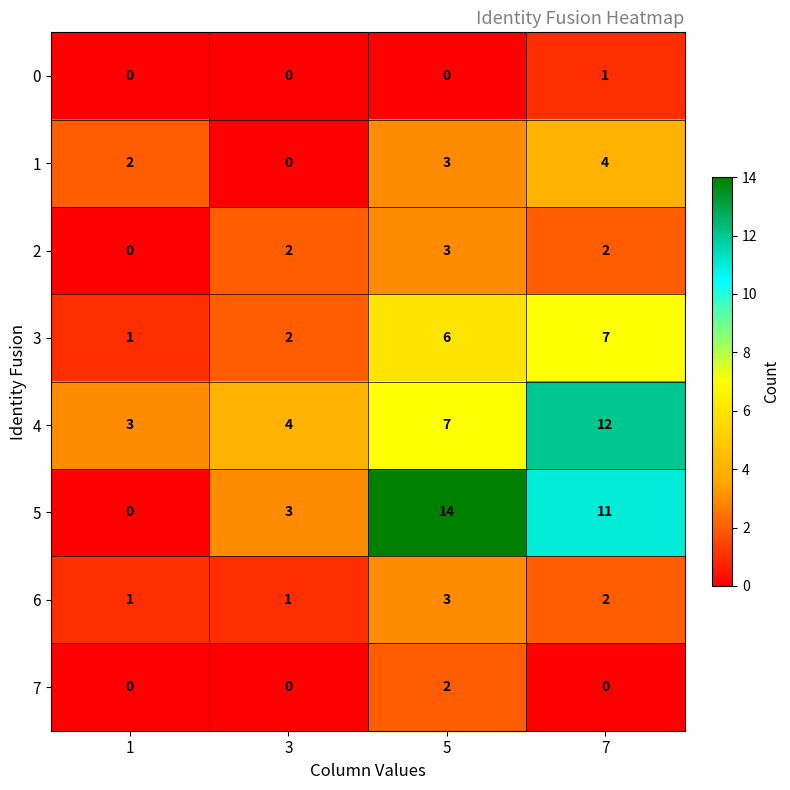

What is the difference between the 2 values at 5 and 1?

3